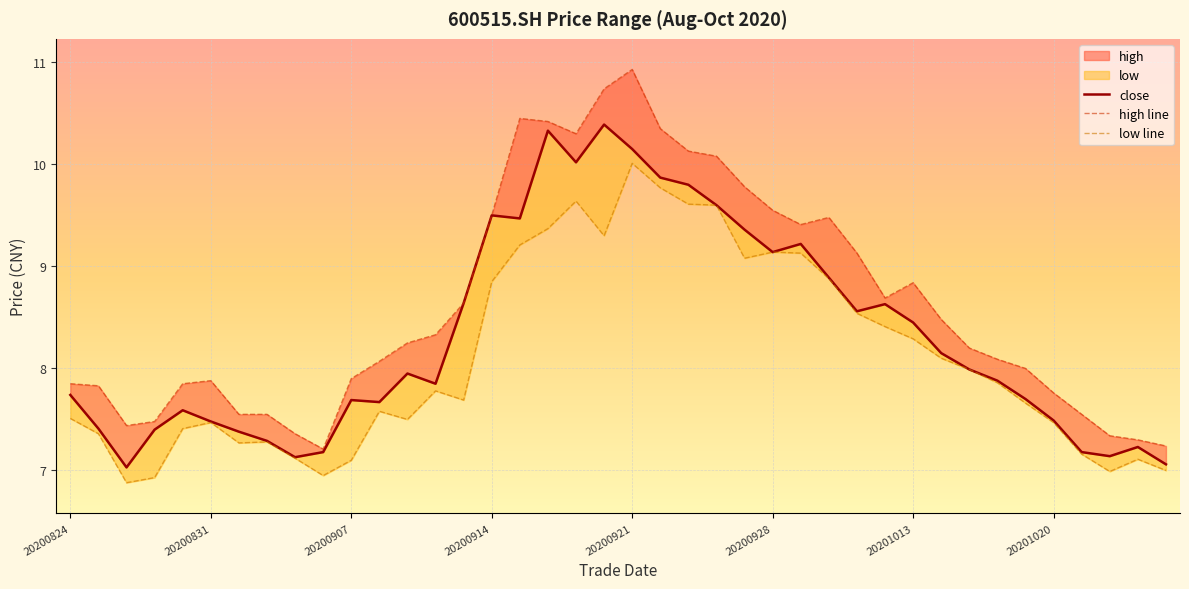

List the series in order of their peak value, highest first.

high line, close, low line